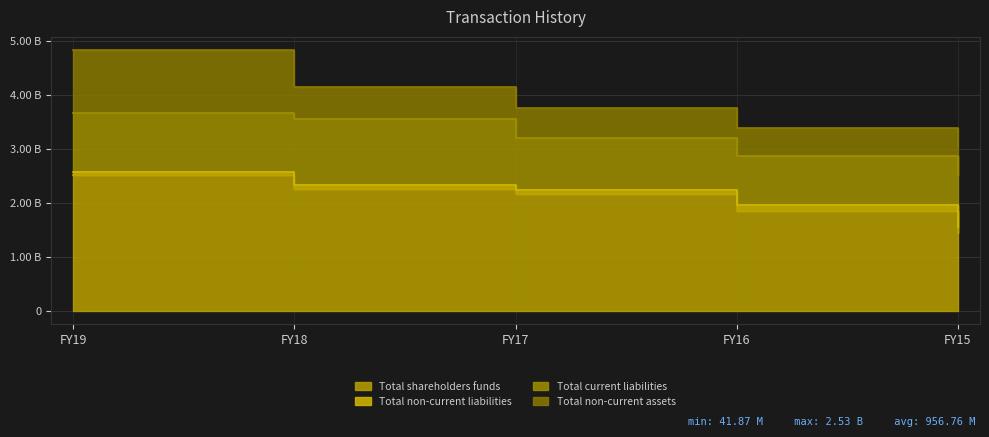

Is the value of Total current liabilities at FY17 greater than the value of Total shareholders funds at FY19?

No